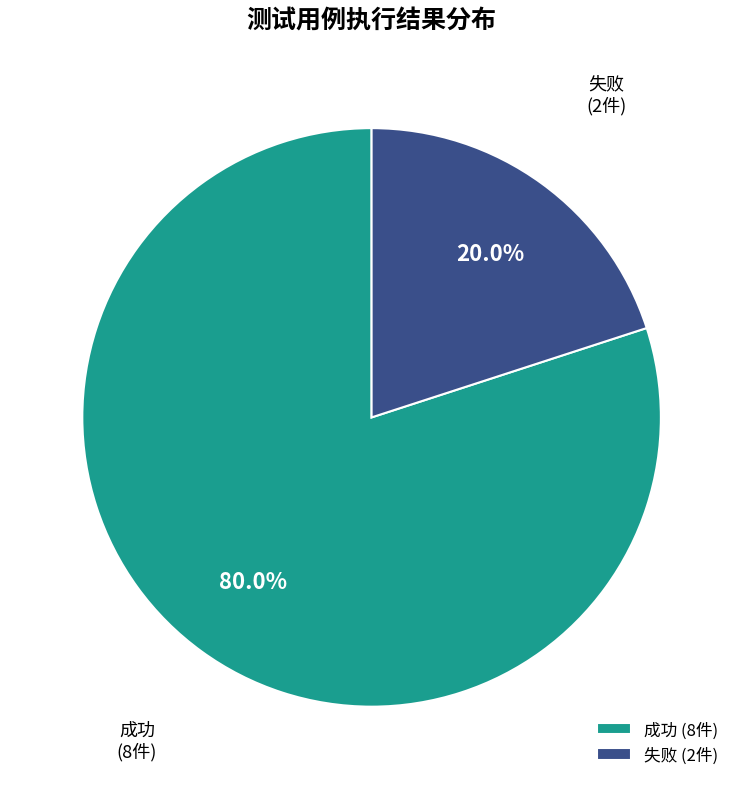

What portion of the pie excludes 成功?

20.0%